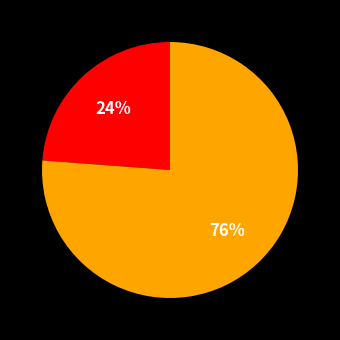

Count the number of slices in the pie.

2